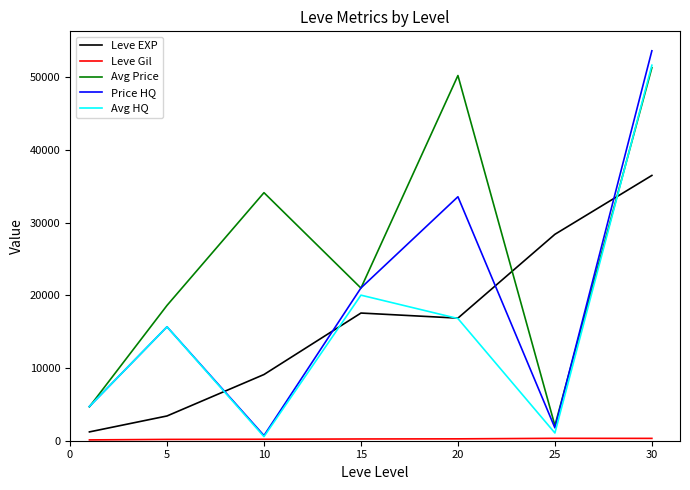

Which series has the largest total across all categories?

Avg Price